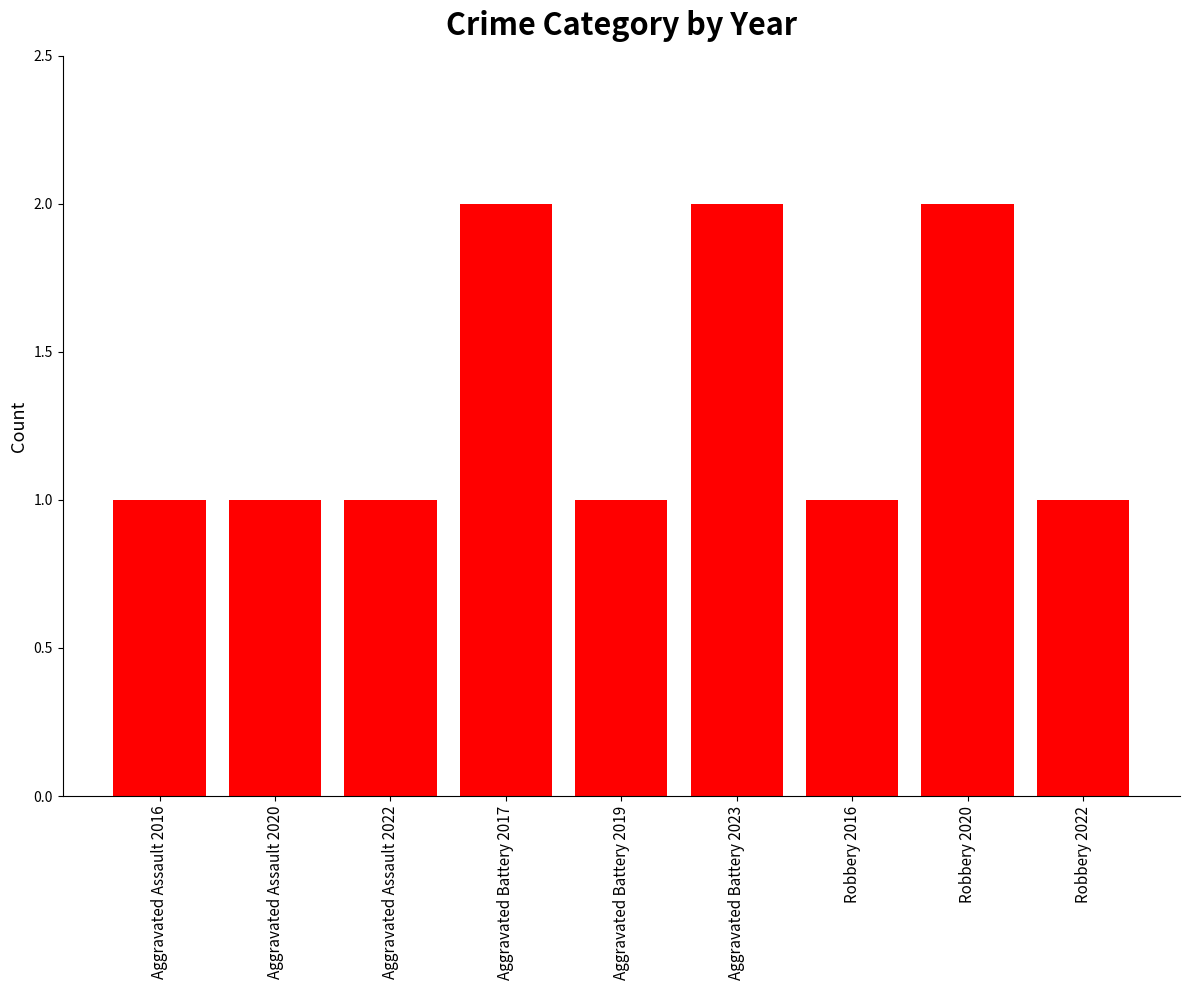

Is it true that the value at Aggravated Battery 2023 is 2?

True